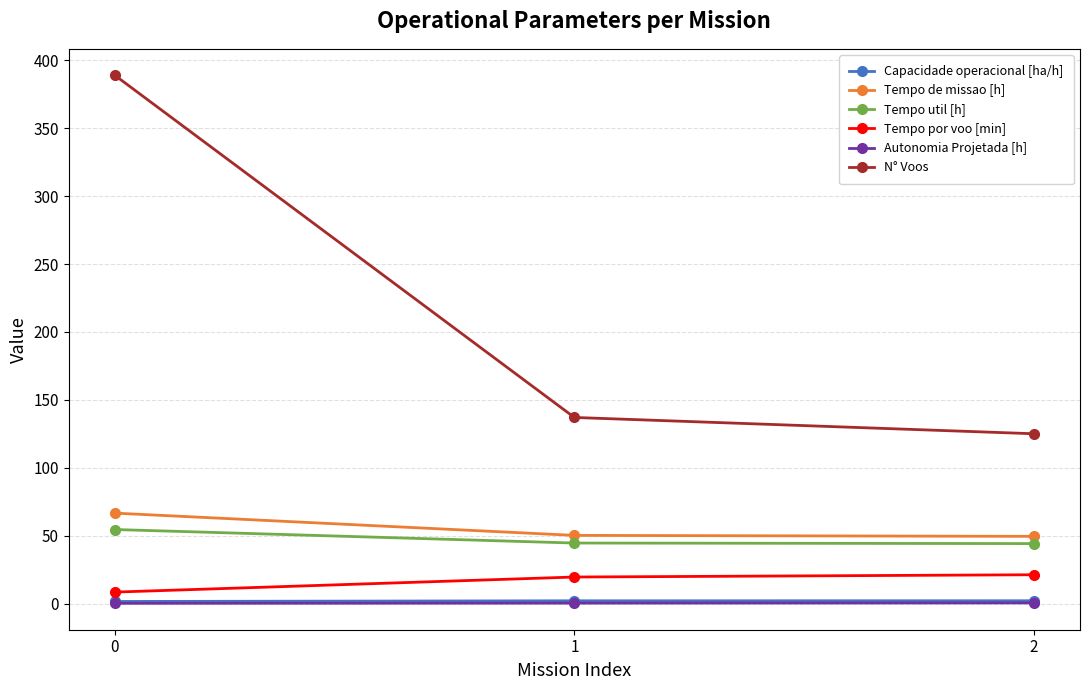

Does the chart have visible grid lines?

Yes